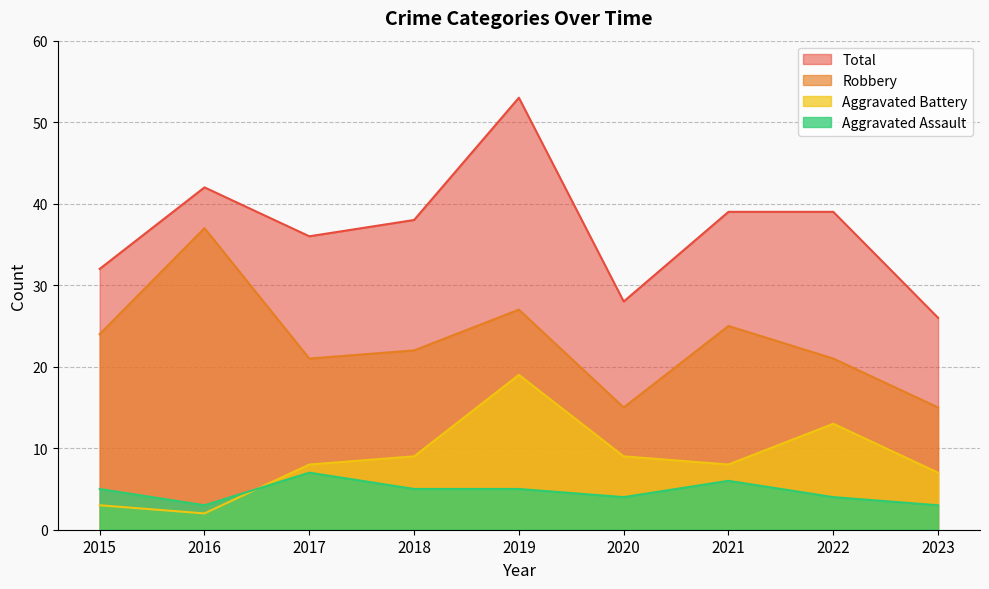

What are all the series names shown in the legend?

Total, Robbery, Aggravated Battery, Aggravated Assault